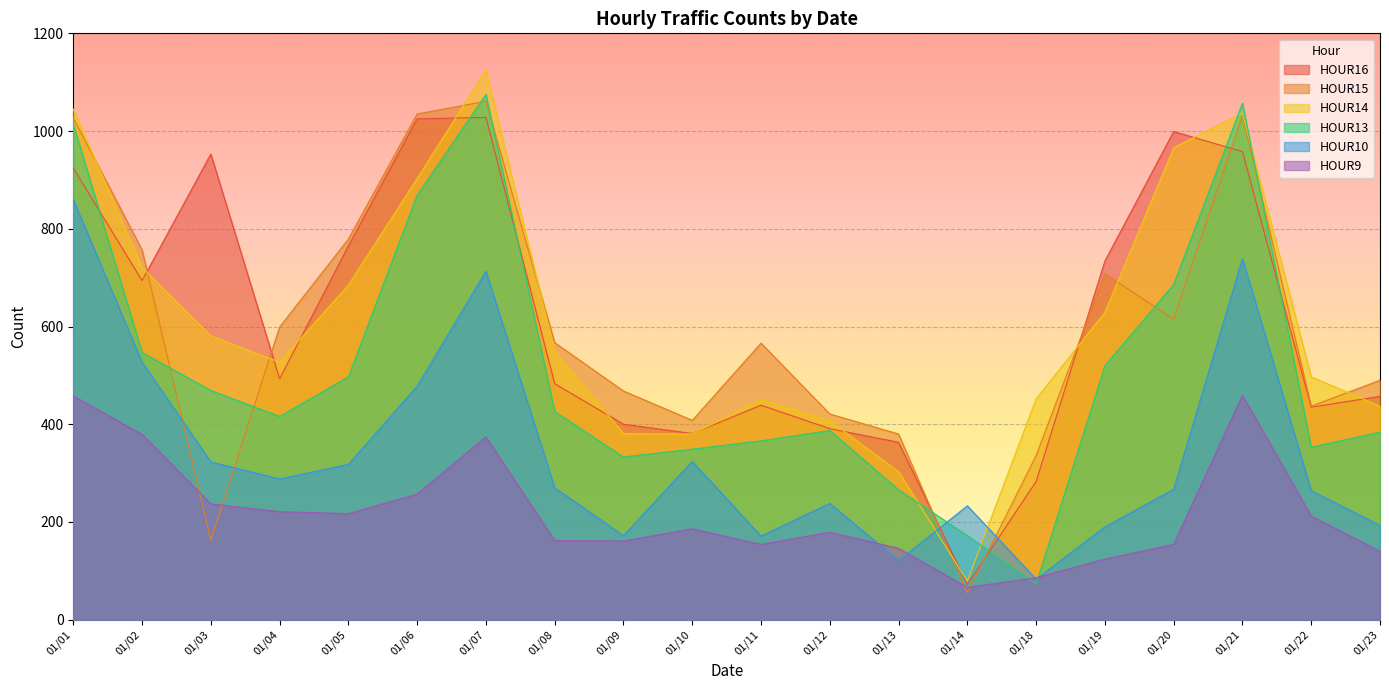

Where does the HOUR15 series first go above 567?

01/01